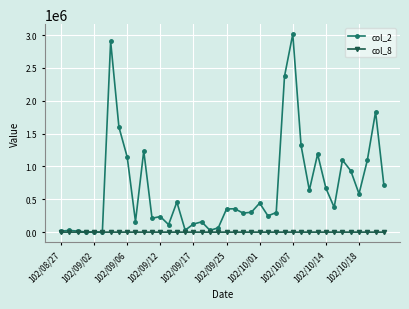

True or false: col_2 has more than 2 points higher than both neighbors.

True